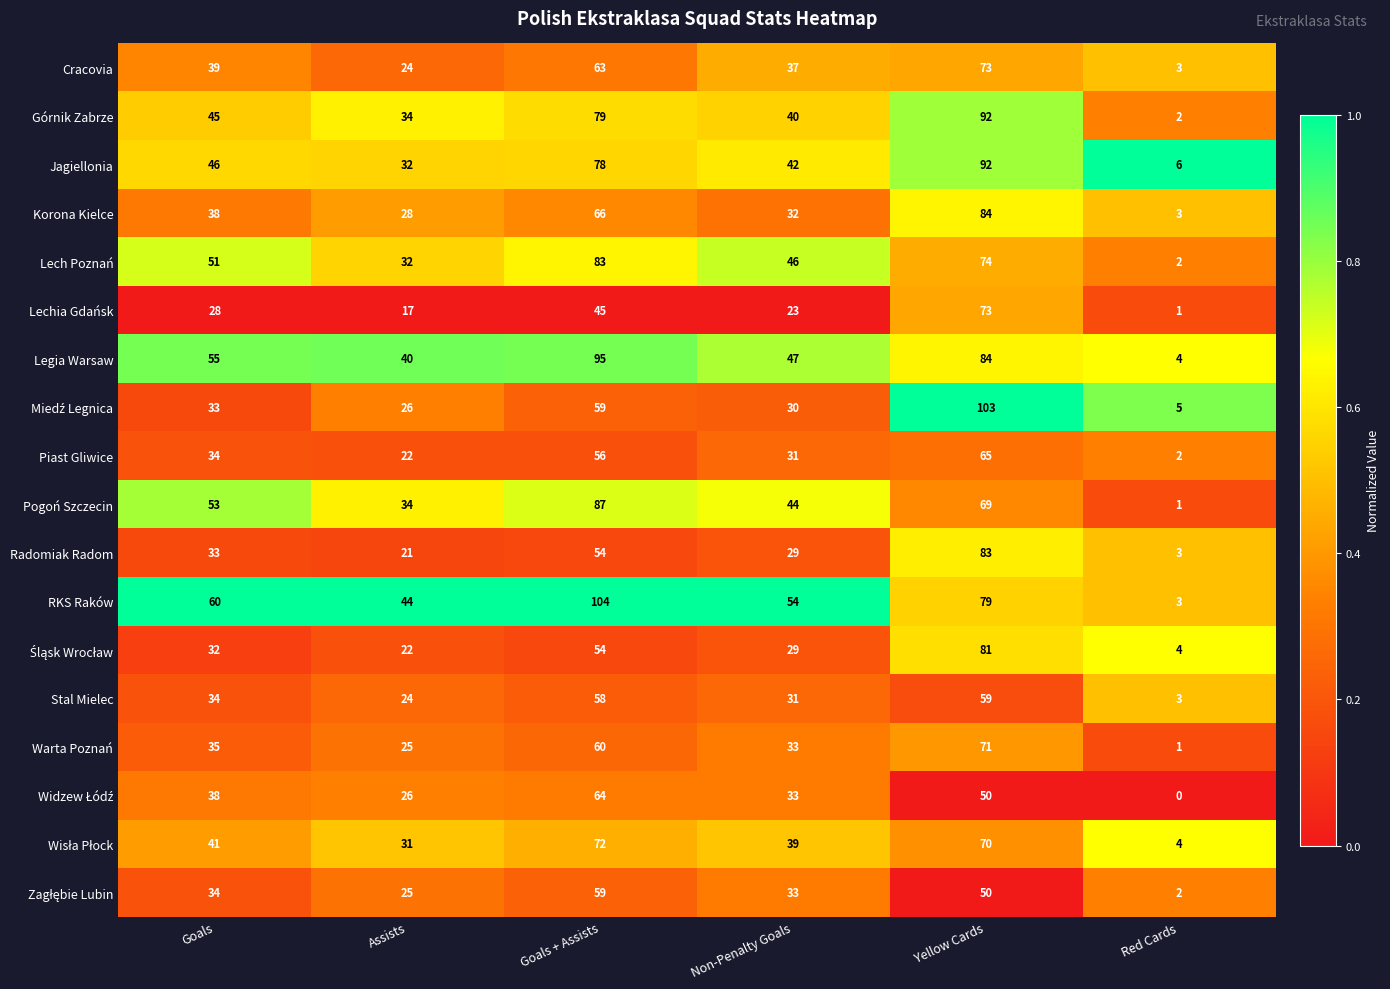

What is the average value of the Piast Gliwice series?

35